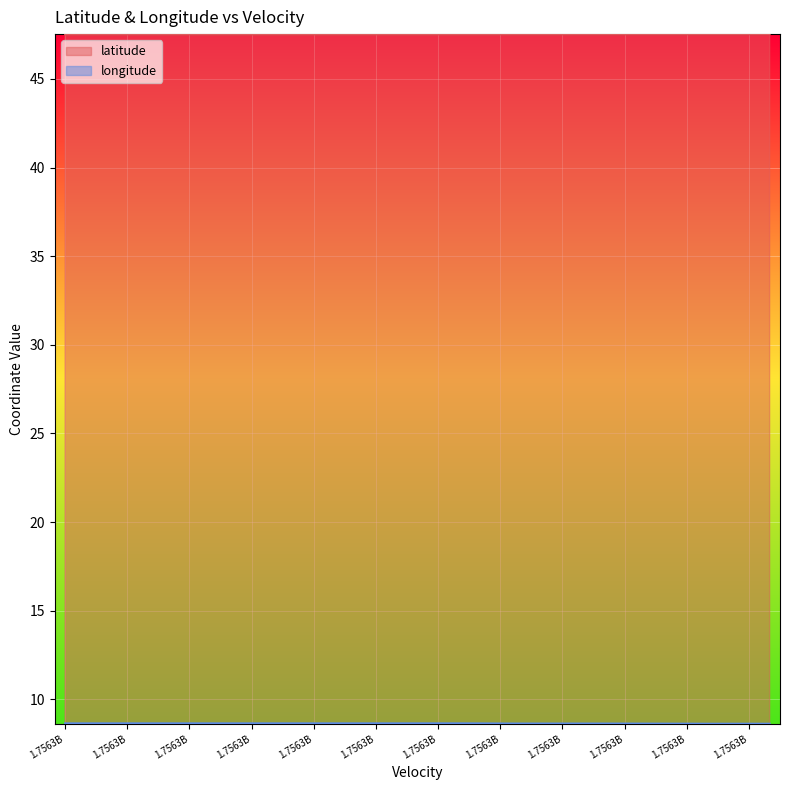

At how many categories does at least one series exceed 38?

35